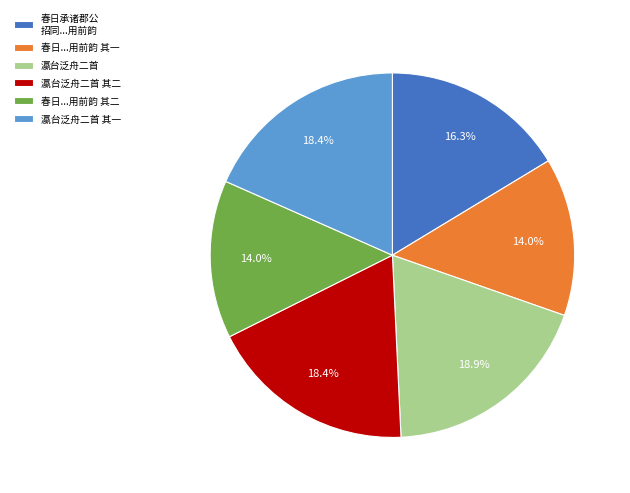

What is the largest slice in the pie chart?

瀛台泛舟二首